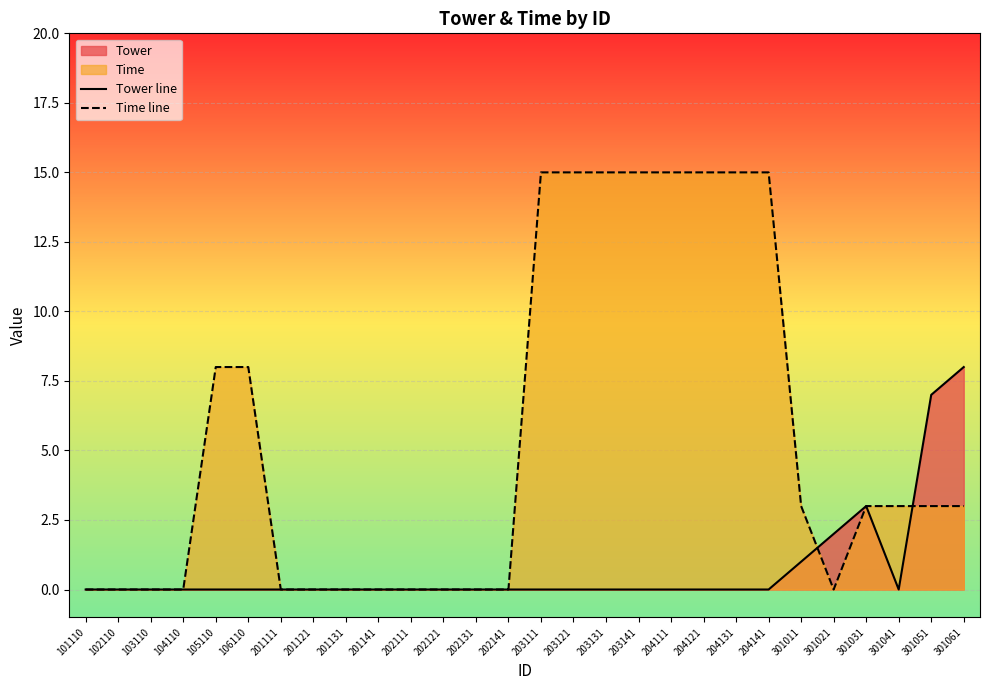

The Tower line series shows 0 at 204111. True or false?

True